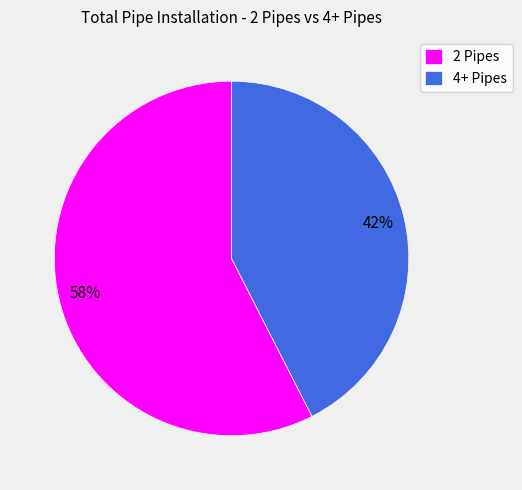

Rank the categories by value from highest to lowest.

2 Pipes, 4+ Pipes